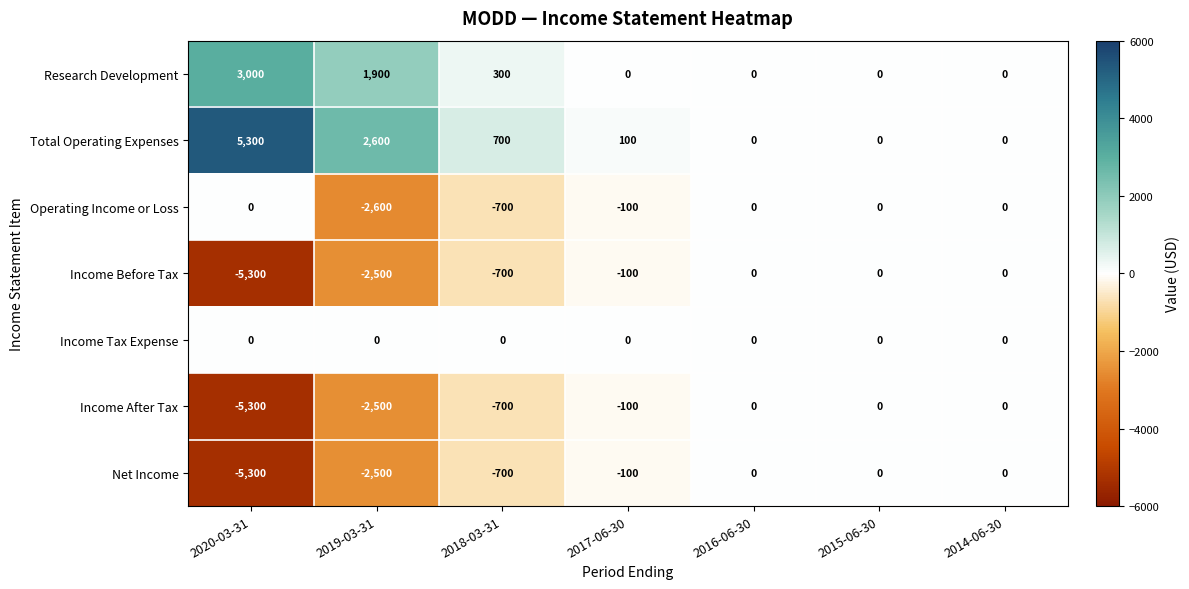

The Income After Tax series shows -24 at 2017-06-30. True or false?

False